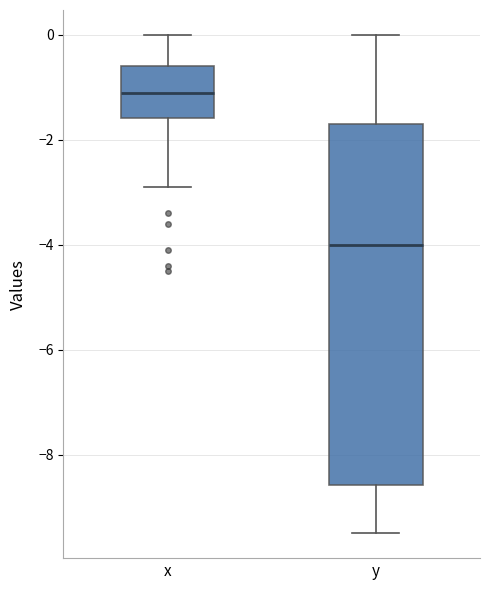

Reading left to right, read every box against the y-axis: the position of its median line, the range the box covers, and the ends of its whiskers. The values are not printed on the chart, so give them approximately, as read against the axis.

x: median -1.0, box -1.6 to -0.6, whiskers -2.8 to 0.0
y: median -4.0, box -8.6 to -1.6, whiskers -9.4 to 0.0